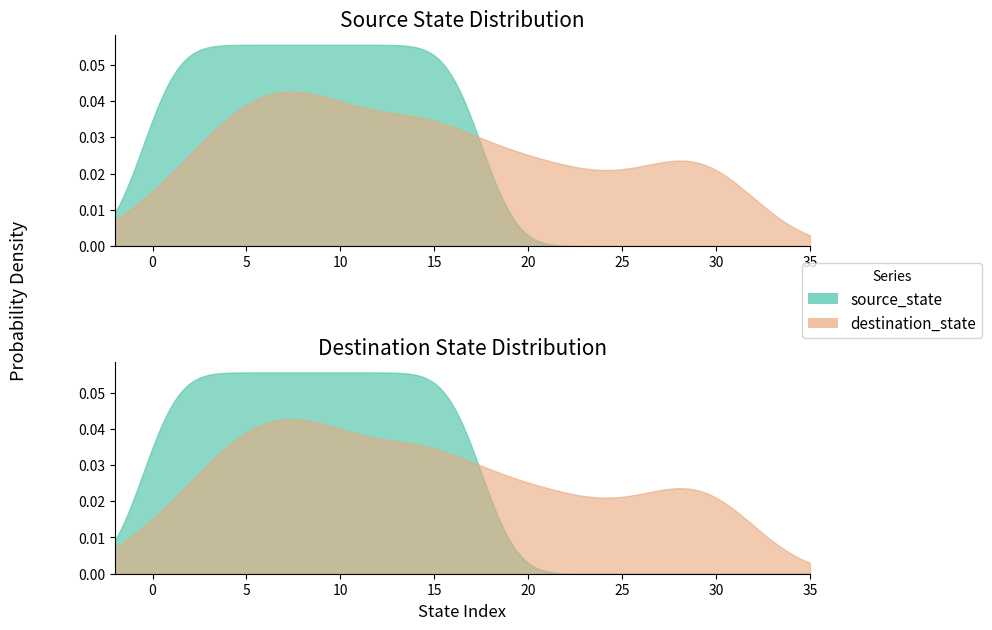

What is the sum of all source_state values?

306